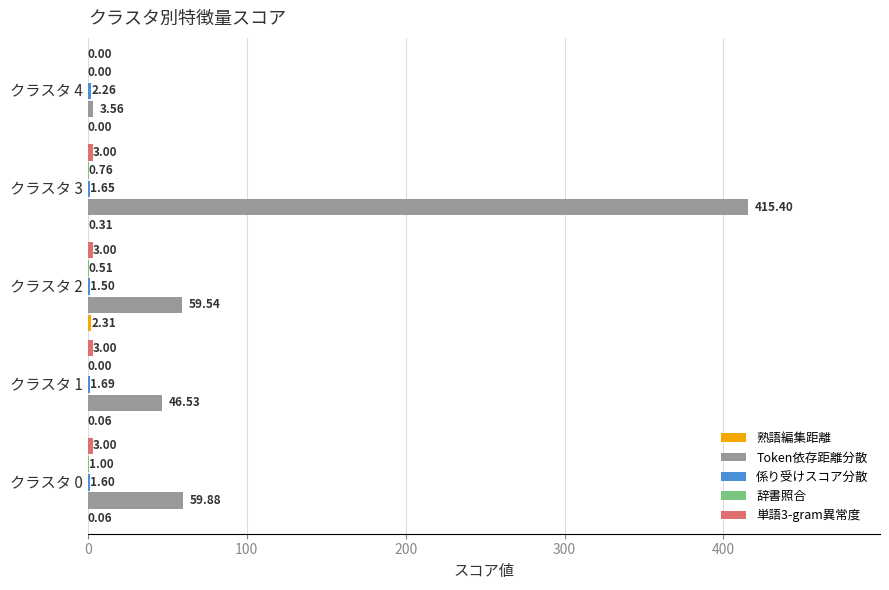

What is the total value across all series at クラスタ 2?

66.9